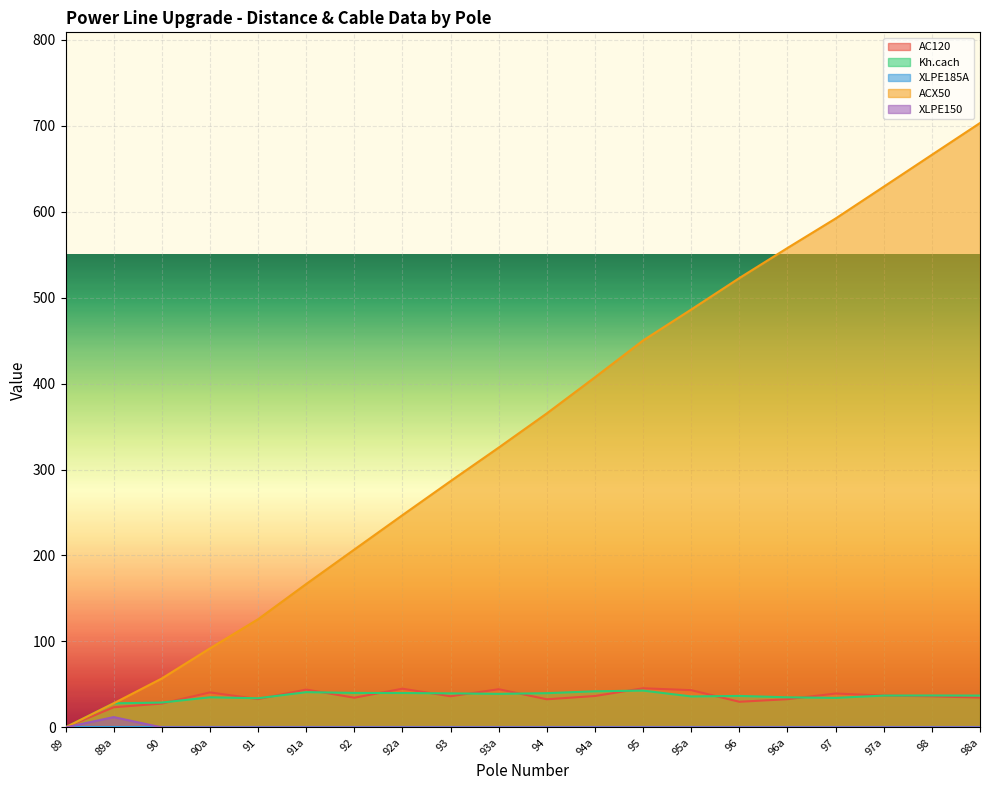

Is it true that XLPE150 equals 4.3 at 96a?

False